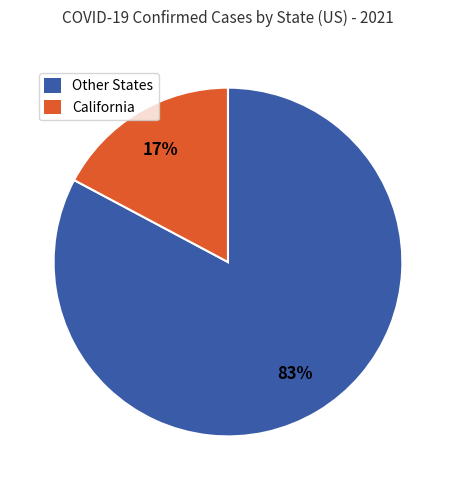

The California slice represents 25% of the pie. True or false?

False